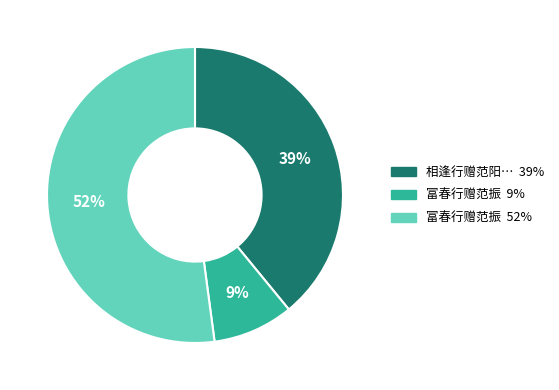

To the nearest percent, what is the average slice percentage?

33%